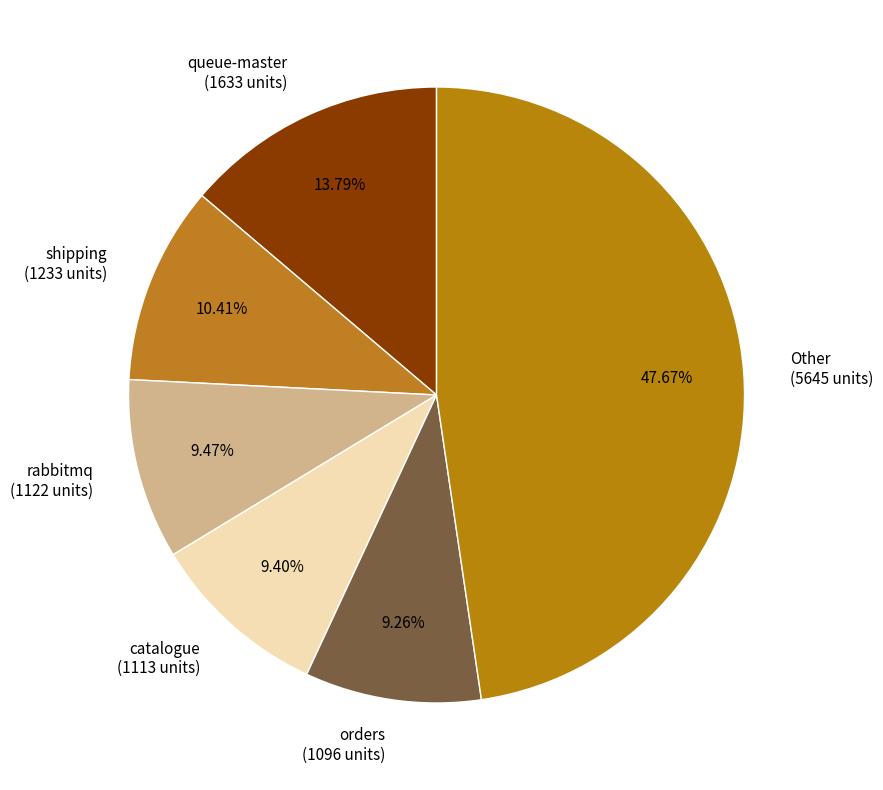

Between catalogue (1113 units) and Other (5645 units), which is larger?

Other (5645 units)